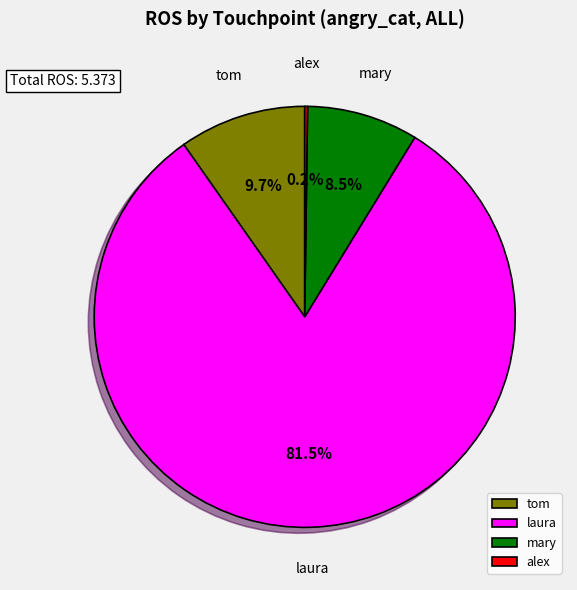

Which has a higher value, laura or mary?

laura